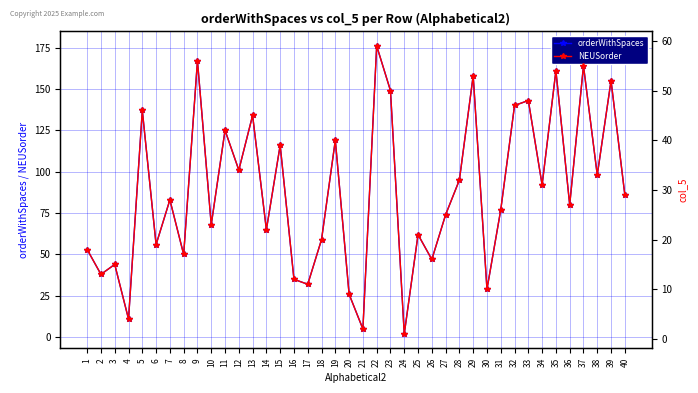

Reading left to right, transcribe all the data shown in this chart.

orderWithSpaces: 1=53	2=38	3=44	4=11	5=137	6=56	7=83	8=50	9=167	10=68	11=125	12=101	13=134	14=65	15=116	16=35	17=32	18=59	19=119	20=26	21=5	22=176	23=149	24=2	25=62	26=47	27=74	28=95	29=158	30=29	31=77	32=140	33=143	34=92	35=161	36=80	37=164	38=98	39=155	40=86
NEUSorder: 1=18	2=13	3=15	4=4	5=46	6=19	7=28	8=17	9=56	10=23	11=42	12=34	13=45	14=22	15=39	16=12	17=11	18=20	19=40	20=9	21=2	22=59	23=50	24=1	25=21	26=16	27=25	28=32	29=53	30=10	31=26	32=47	33=48	34=31	35=54	36=27	37=55	38=33	39=52	40=29